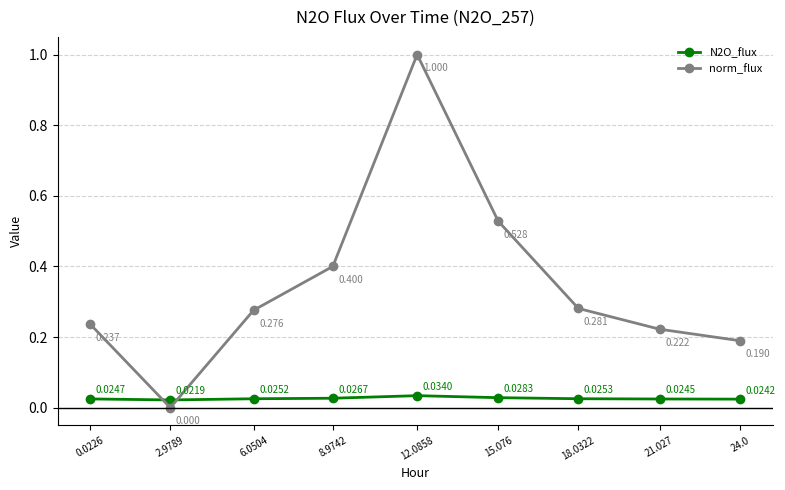

Where is norm_flux nearest to the value 0?

2.9789